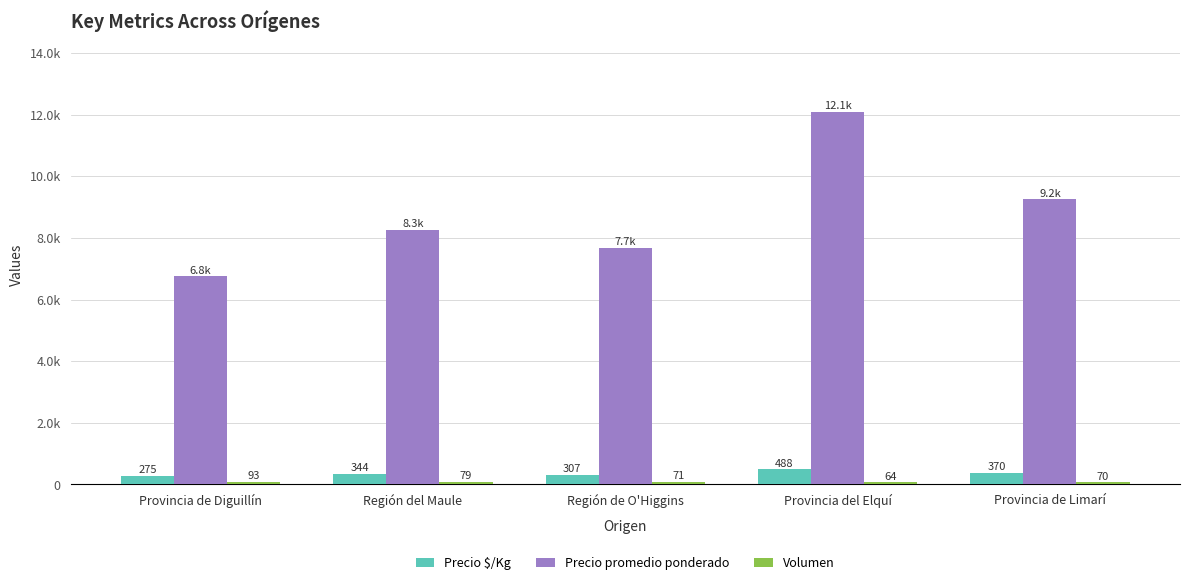

Does the chart contain any negative values?

No